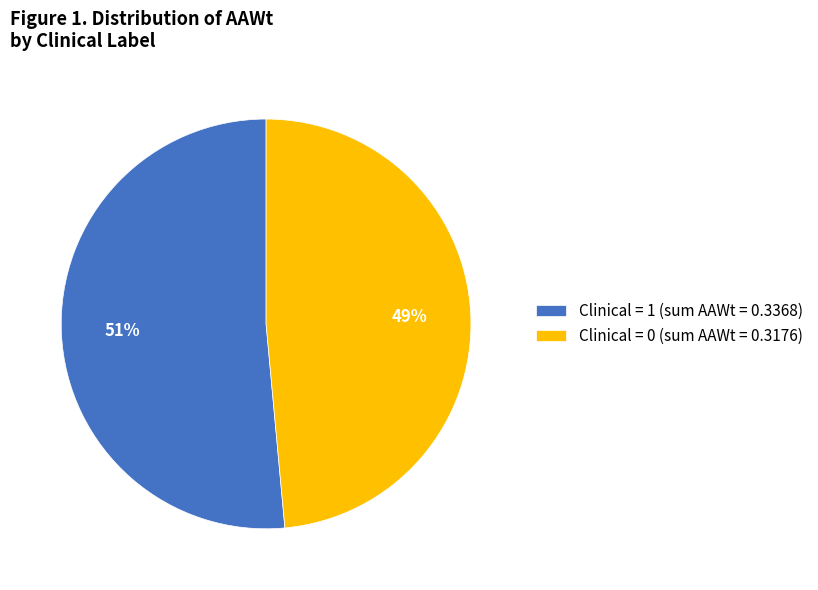

Which category accounts for the majority?

Clinical = 1 (sum AAWt = 0.3368)